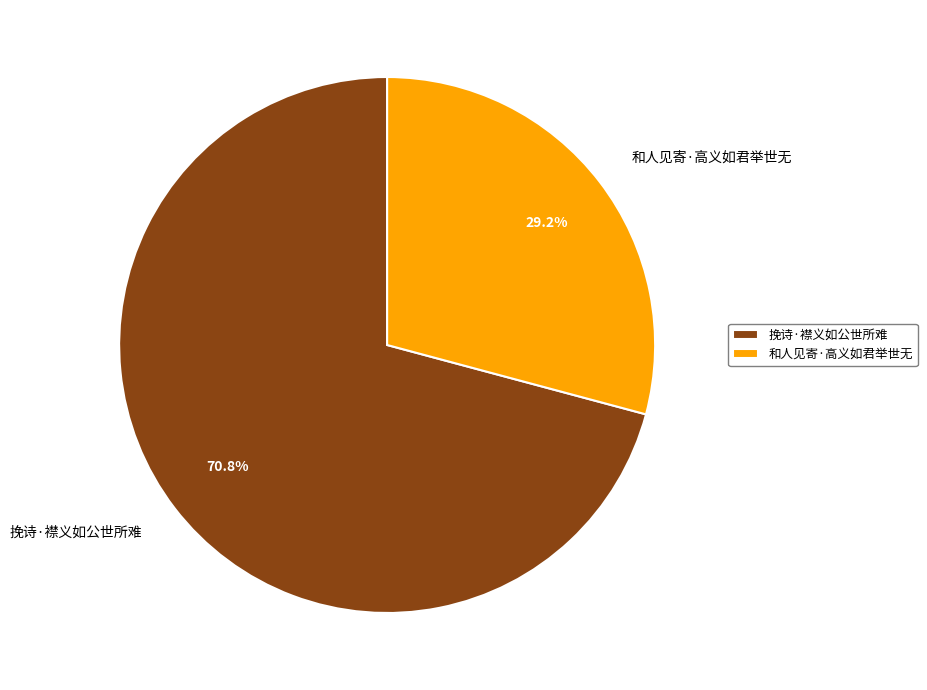

Do 挽诗·襟义如公世所难 and 和人见寄·高义如君举世无 together represent more than half of the pie?

Yes